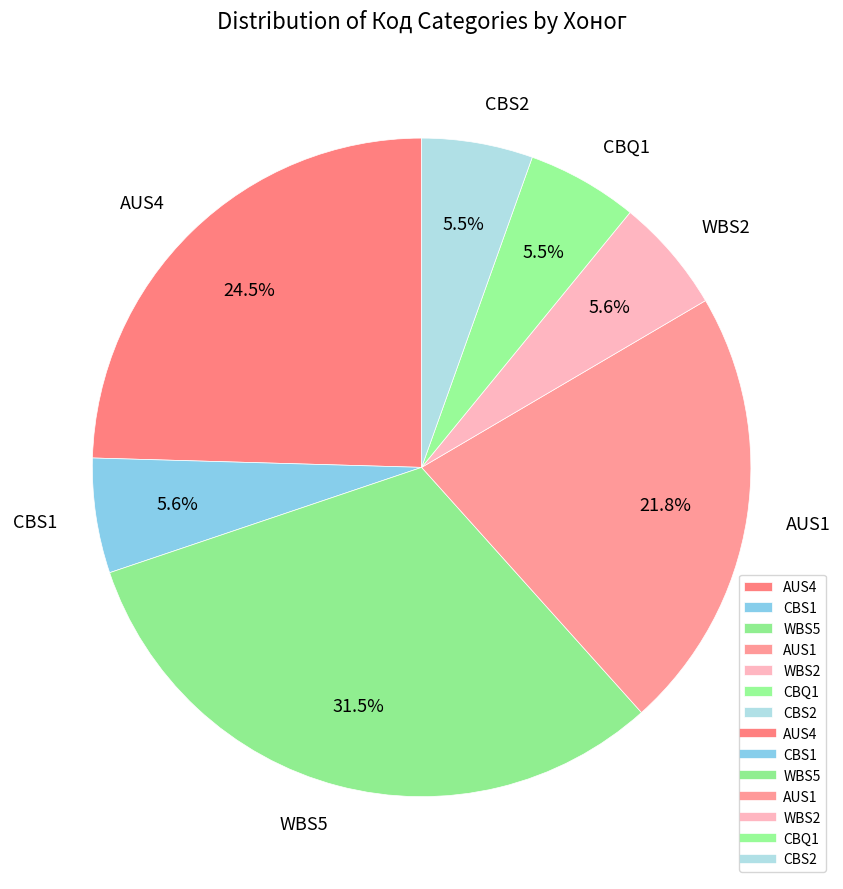

Does CBQ1 represent more than half of the total?

No